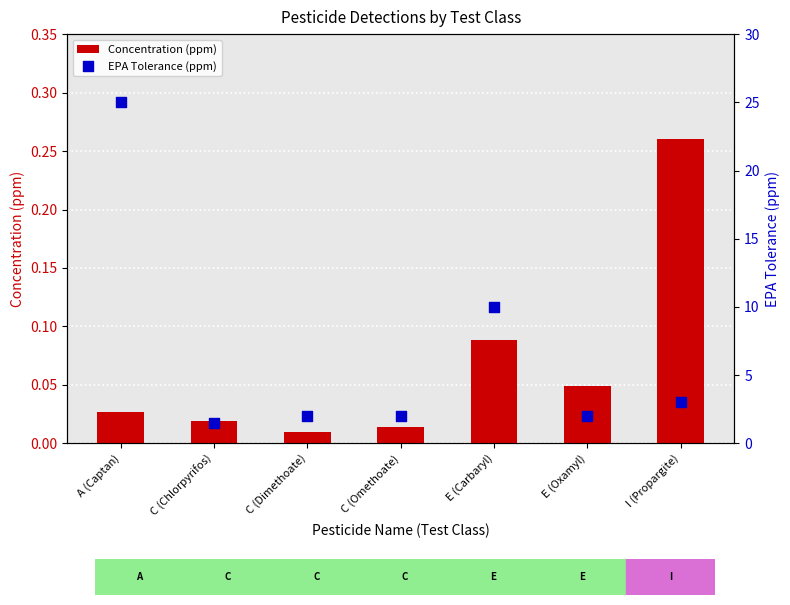

What is the total value across all series at A (Captan)?

25.0